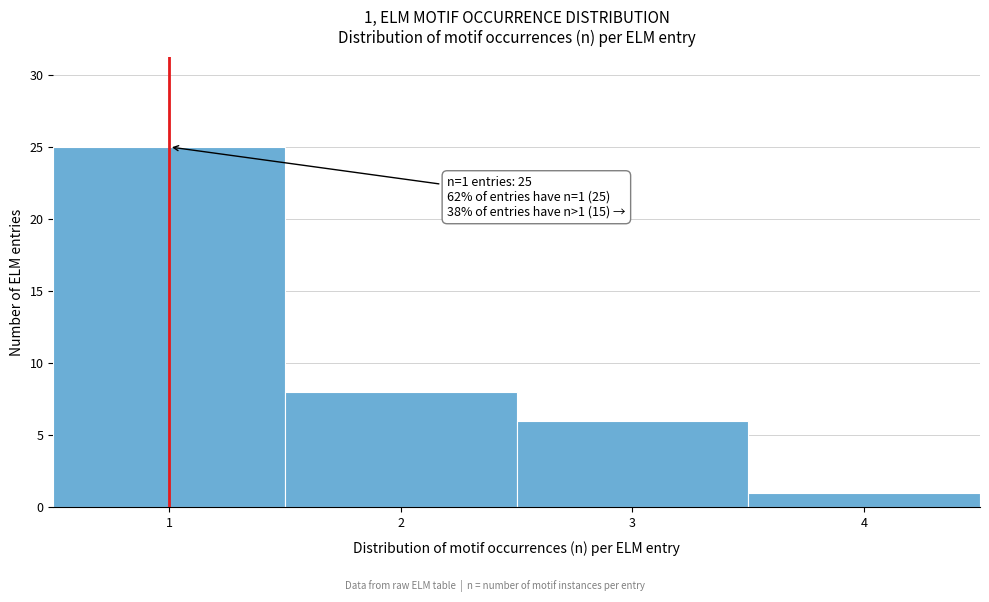

Which range on the x-axis has the tallest bar?

0.5 to 1.5